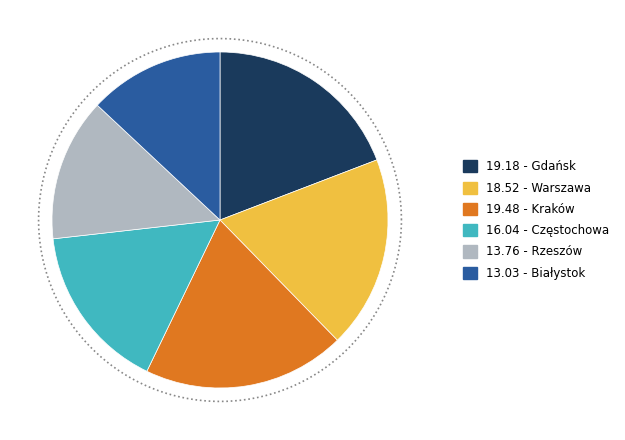

Is there any slice that represents more than half of the pie?

No